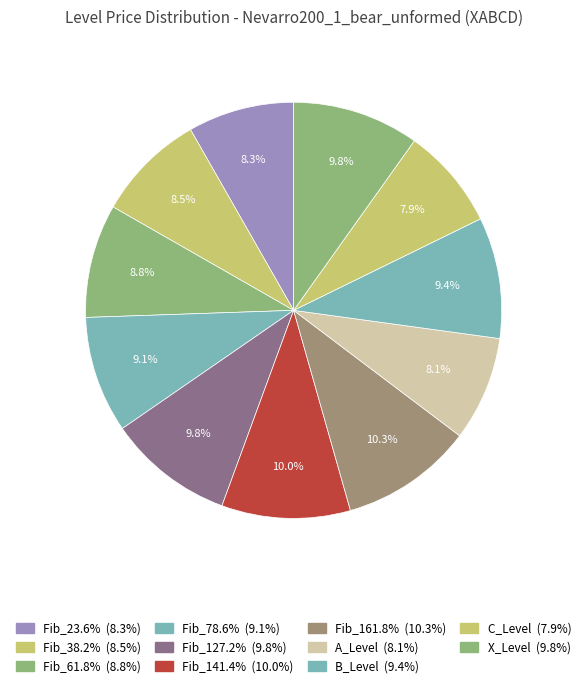

Count the number of slices in the pie.

11